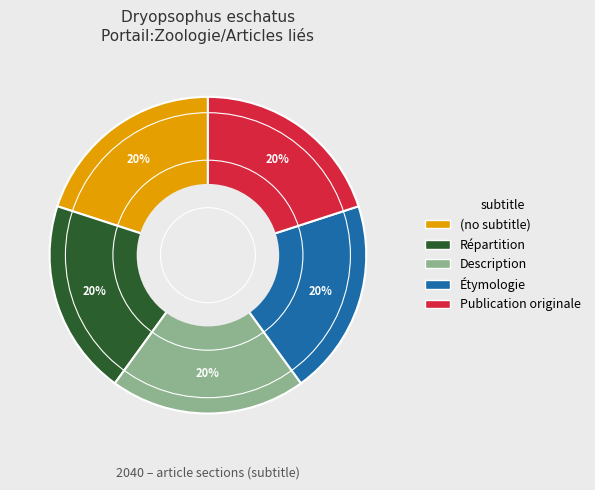

To the nearest percent, what percentage of the pie is Étymologie?

20%